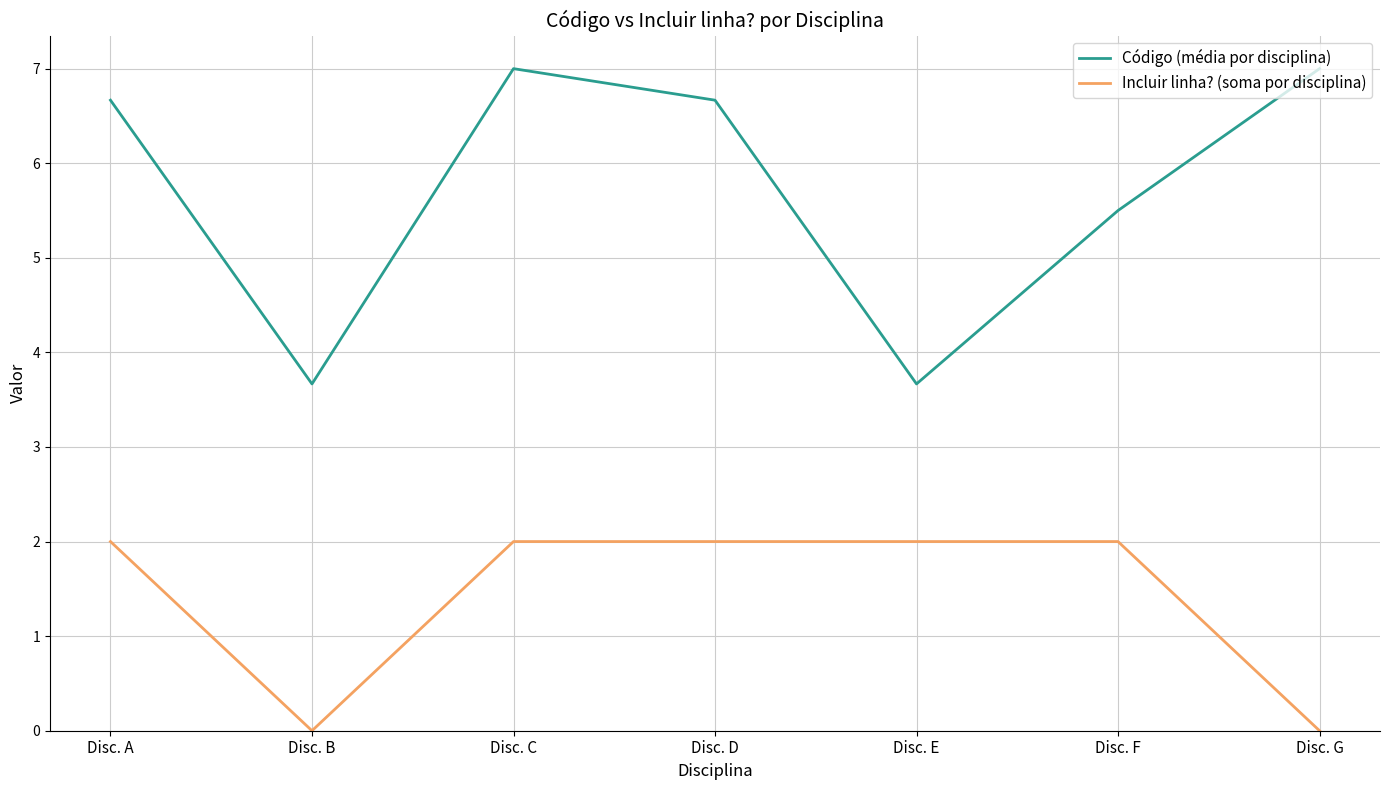

How many lines are shown in the chart?

2